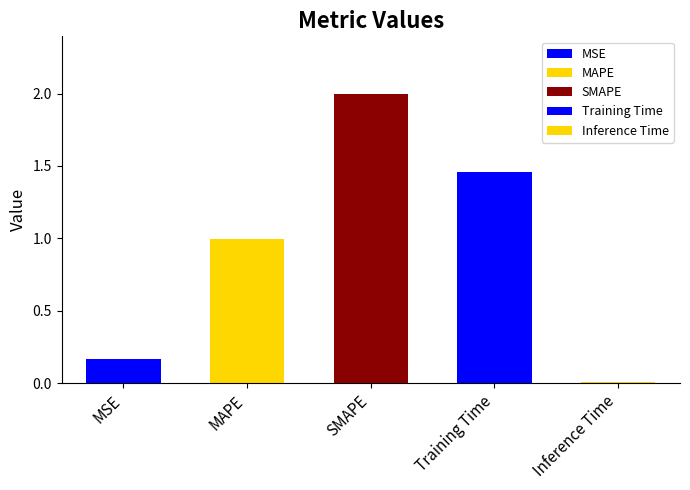

How many bars are there in total?

5